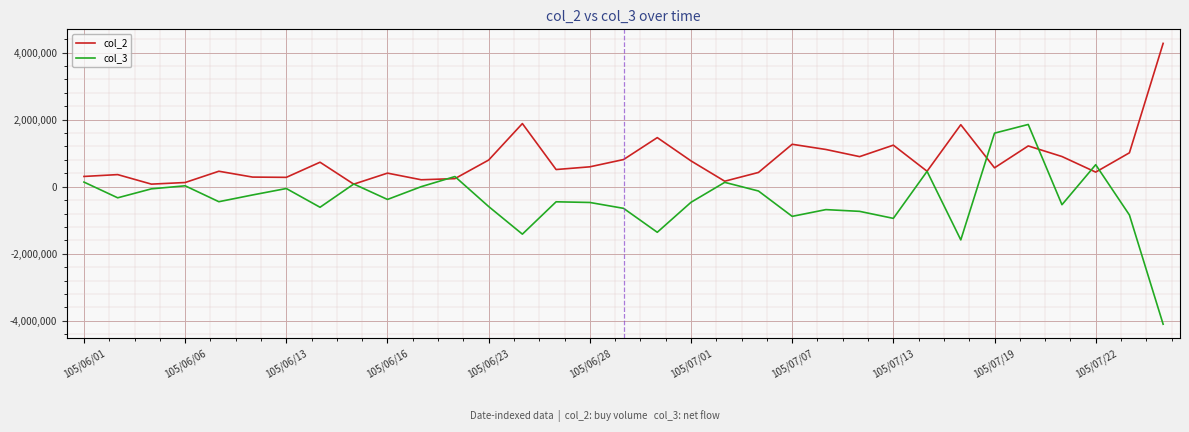

Rank the series by their maximum value, from lowest to highest.

col_3, col_2